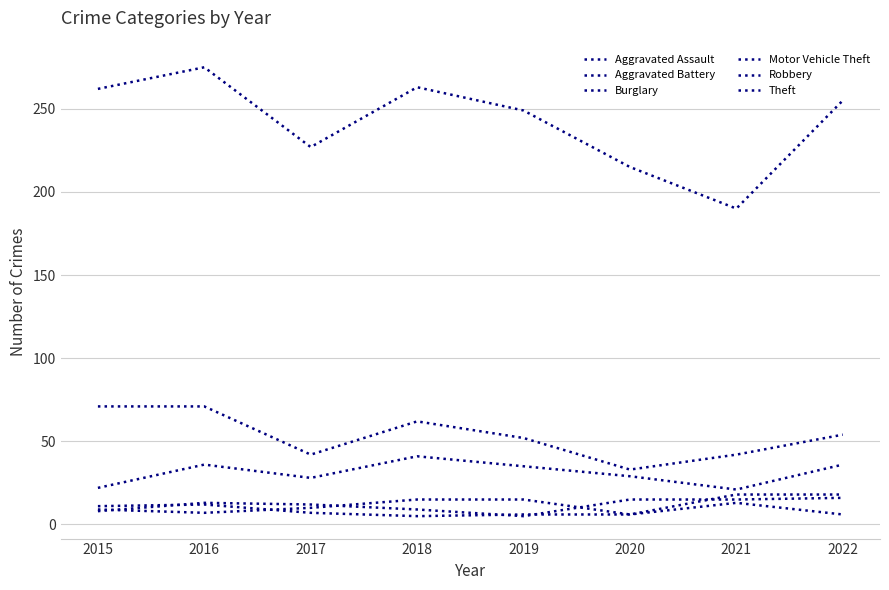

List the labels in order of Motor Vehicle Theft value, largest first.

2018, 2016, 2022, 2019, 2020, 2017, 2015, 2021